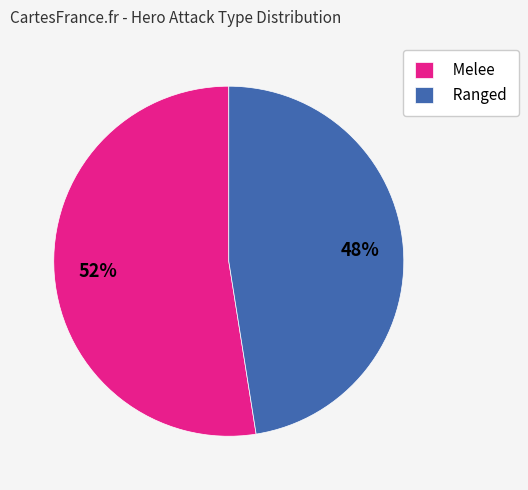

Count the number of slices in the pie.

2